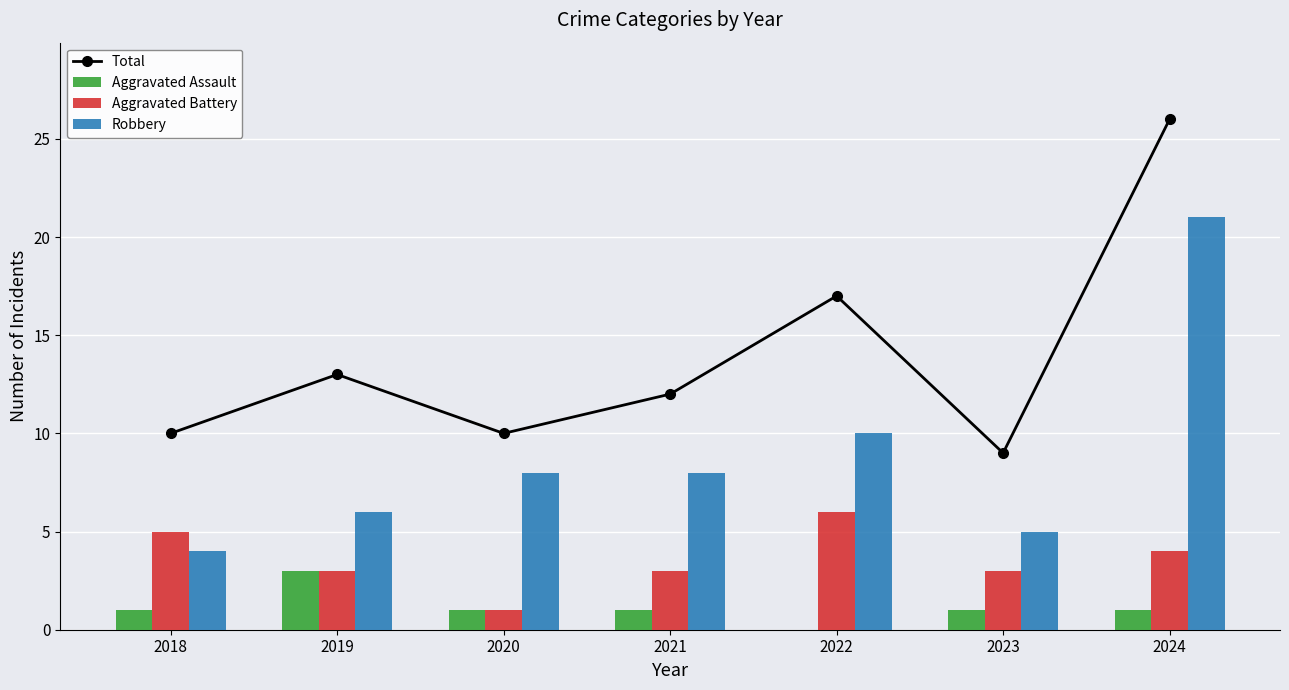

What is the difference between the Aggravated Battery values at 2024 and 2020?

3